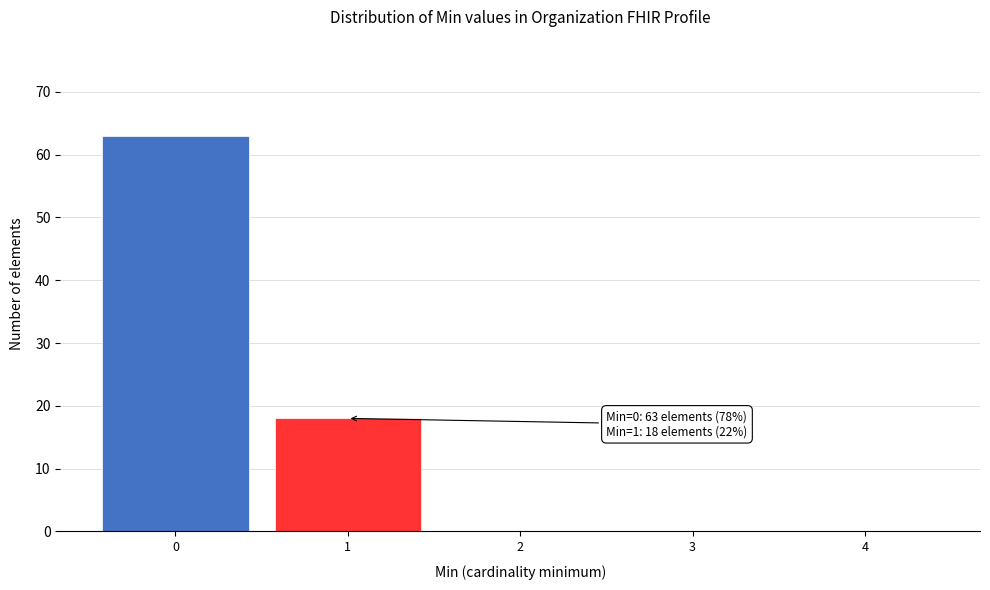

Reading left to right, transcribe all the data shown in this chart.

0=63	1=18	2=0	3=0	4=0